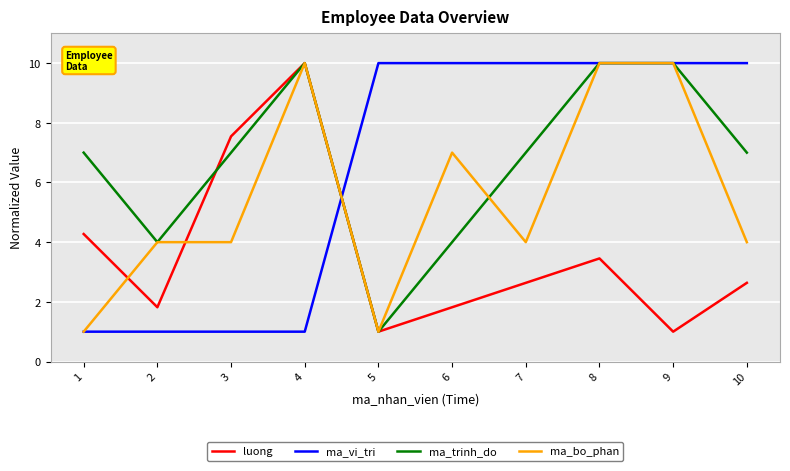

What is the smallest value displayed?

1.0